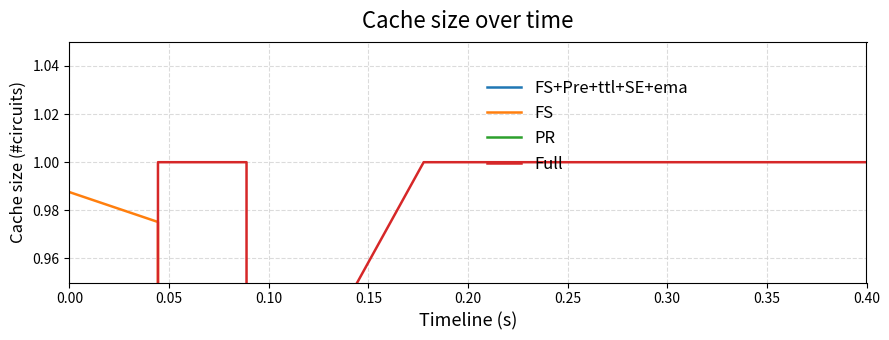

What is the difference between the maximum and minimum values in the PR series?

0.3